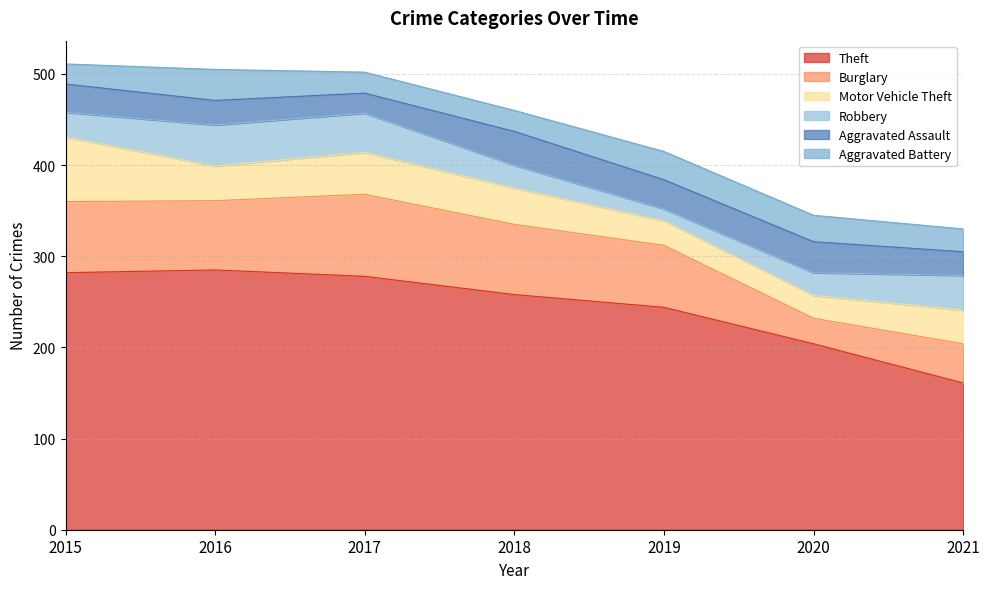

Between 2015 and 2017, which series saw the biggest shift?

Motor Vehicle Theft